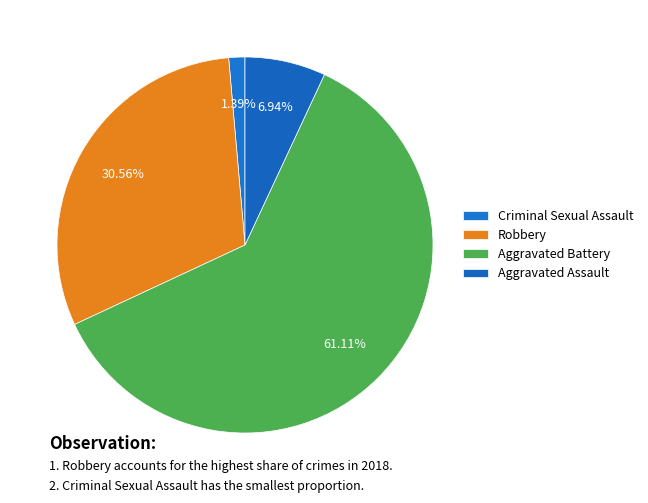

What is the ratio of the value at Aggravated Assault to the value at Aggravated Battery?

0.1